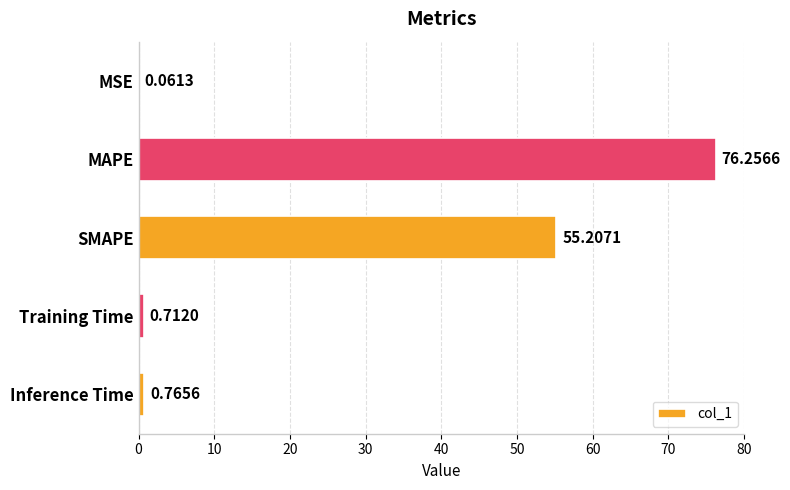

What is the change in value from MAPE to Training Time?

-75.5